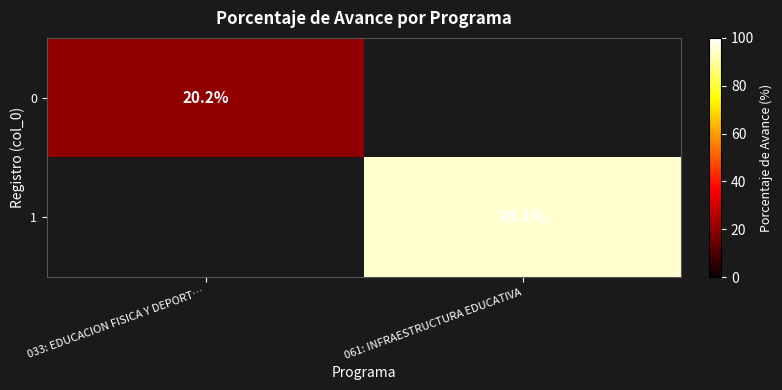

Which has a higher value, 033: EDUCACION FISICA Y DEPORT… or 061: INFRAESTRUCTURA EDUCATIVA?

061: INFRAESTRUCTURA EDUCATIVA